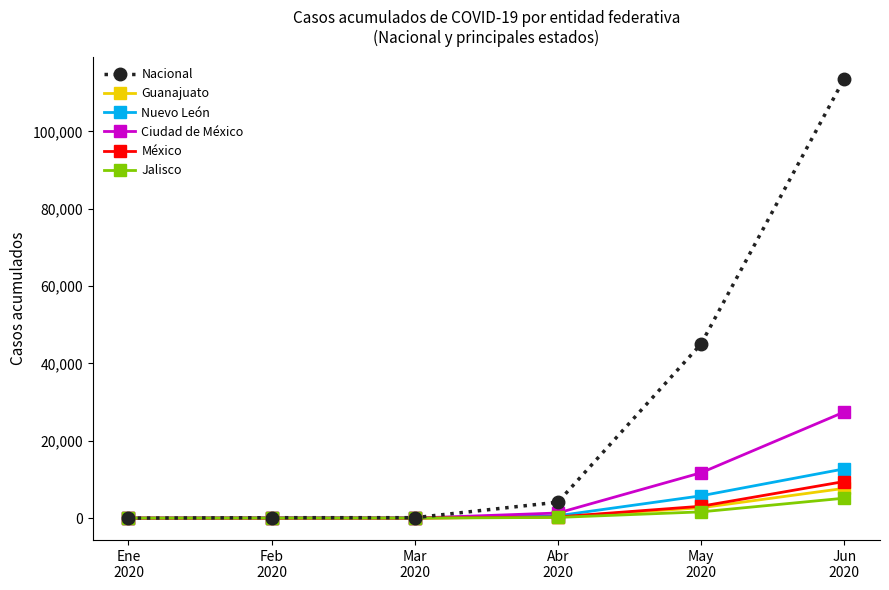

What is the label of the 6th point from the right?

Ene
2020